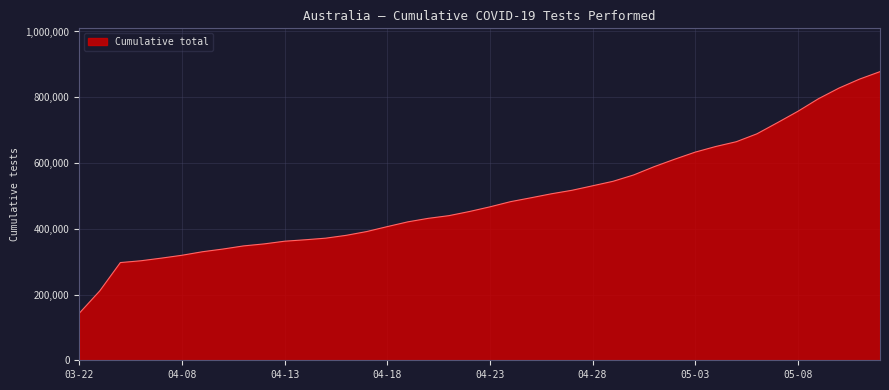

What is the difference between the maximum and minimum values?

734871